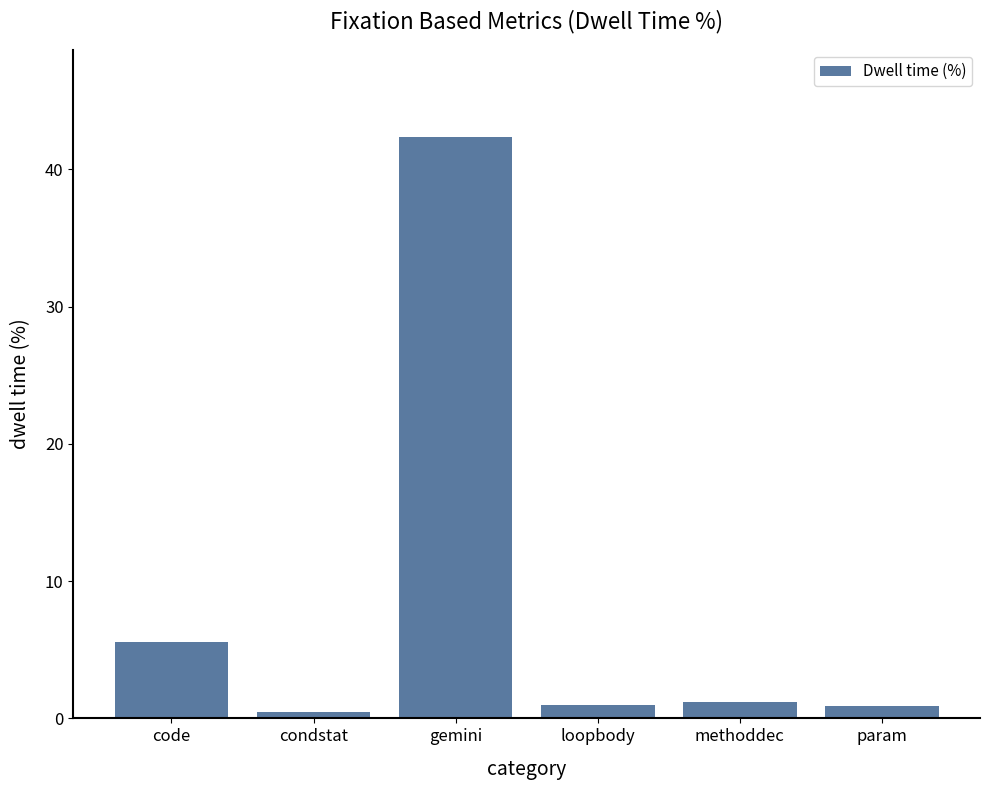

What is the maximum value shown in the chart?

42.4